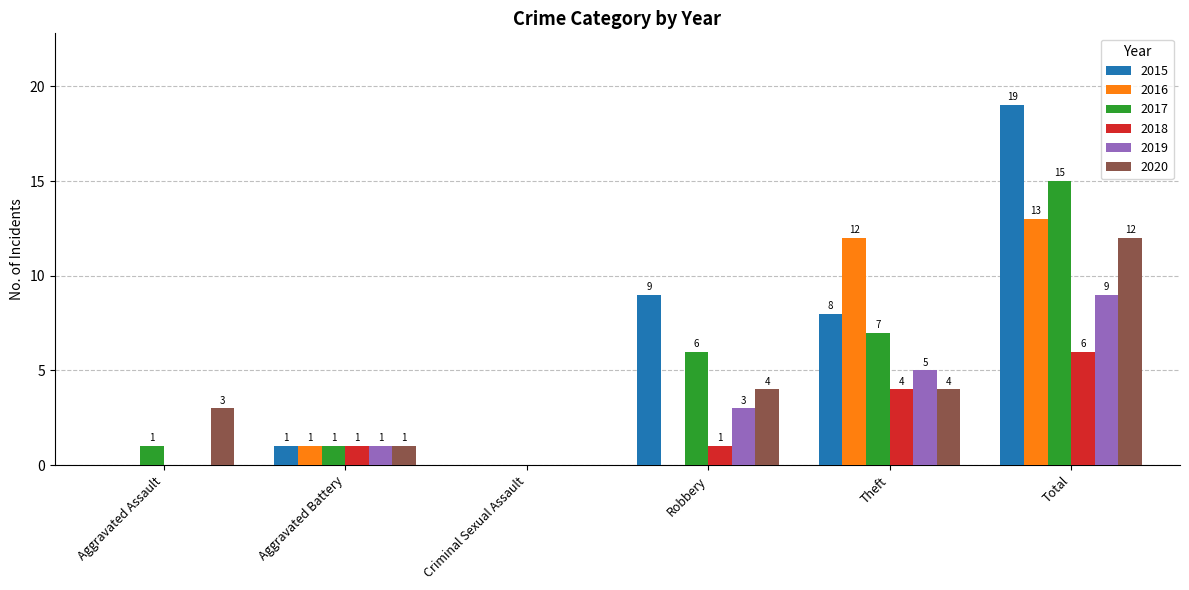

Read the 2015 value at Robbery, to the nearest 10.

10